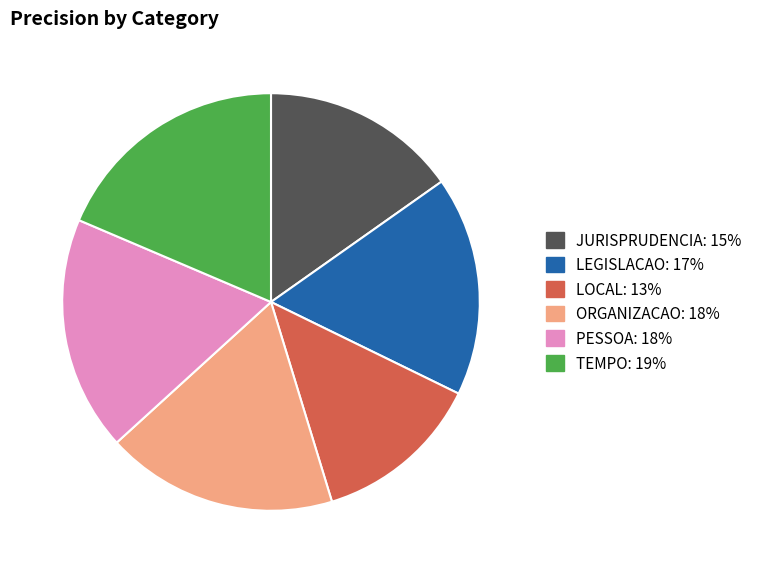

Which has a higher value, LEGISLACAO or JURISPRUDENCIA?

LEGISLACAO